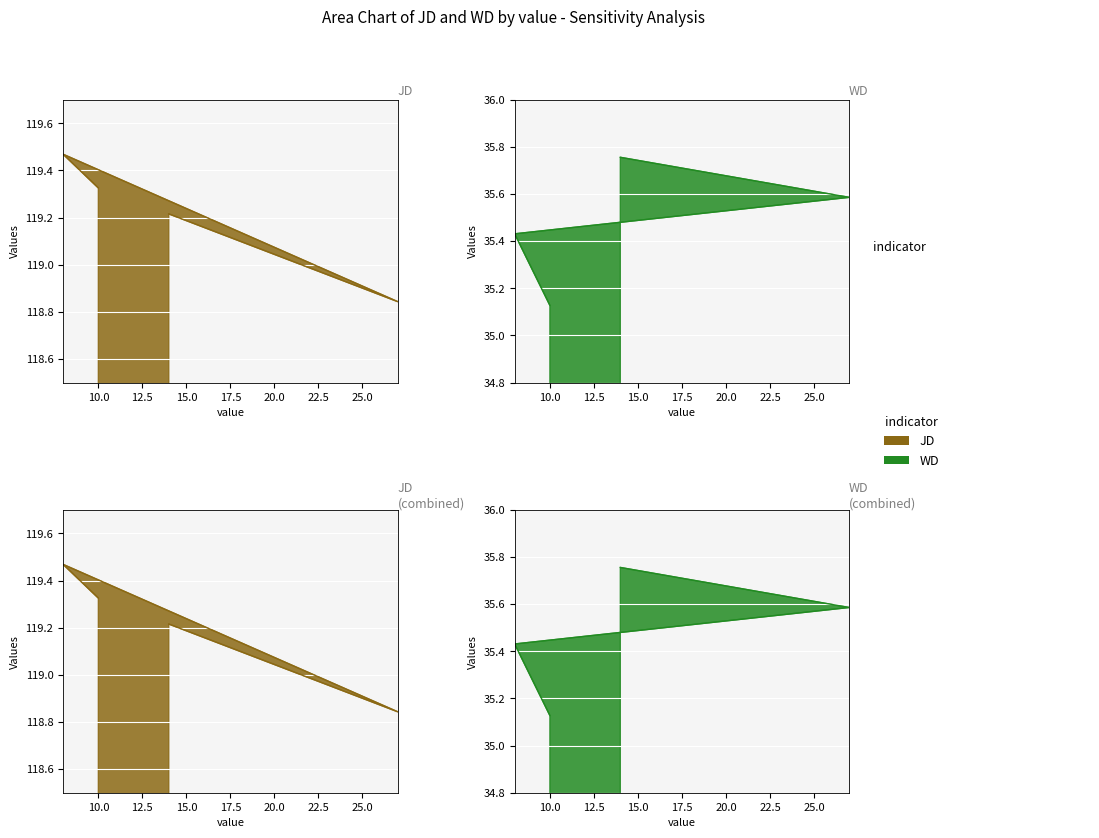

How many series are shown in this chart?

2